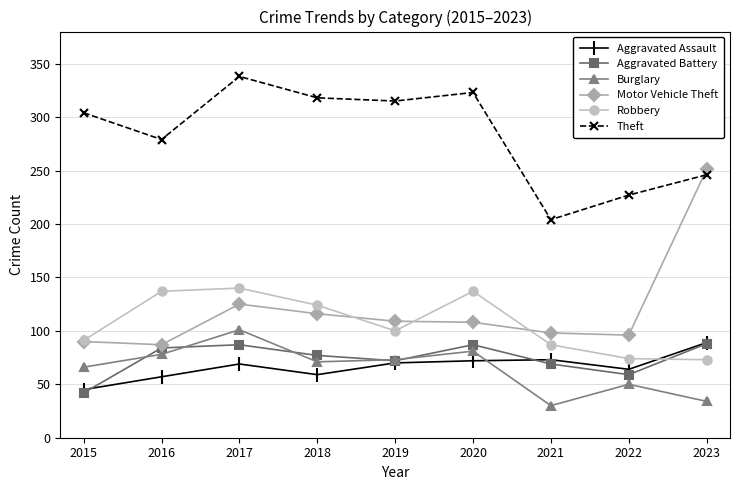

At how many categories does at least one series exceed 262?

6